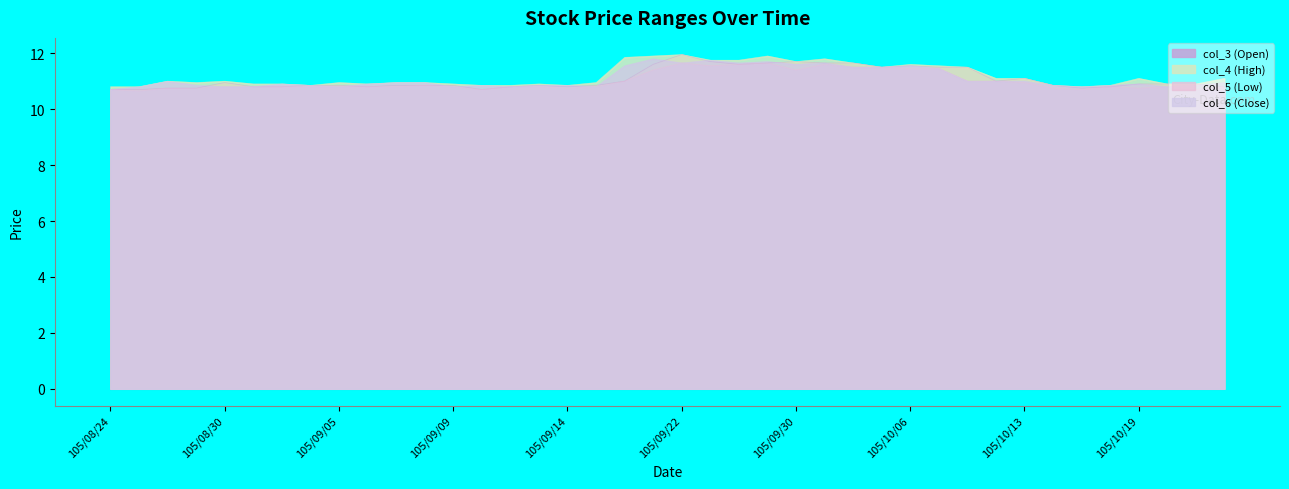

At which label does col_6 (Close) reach its minimum?

105/08/24